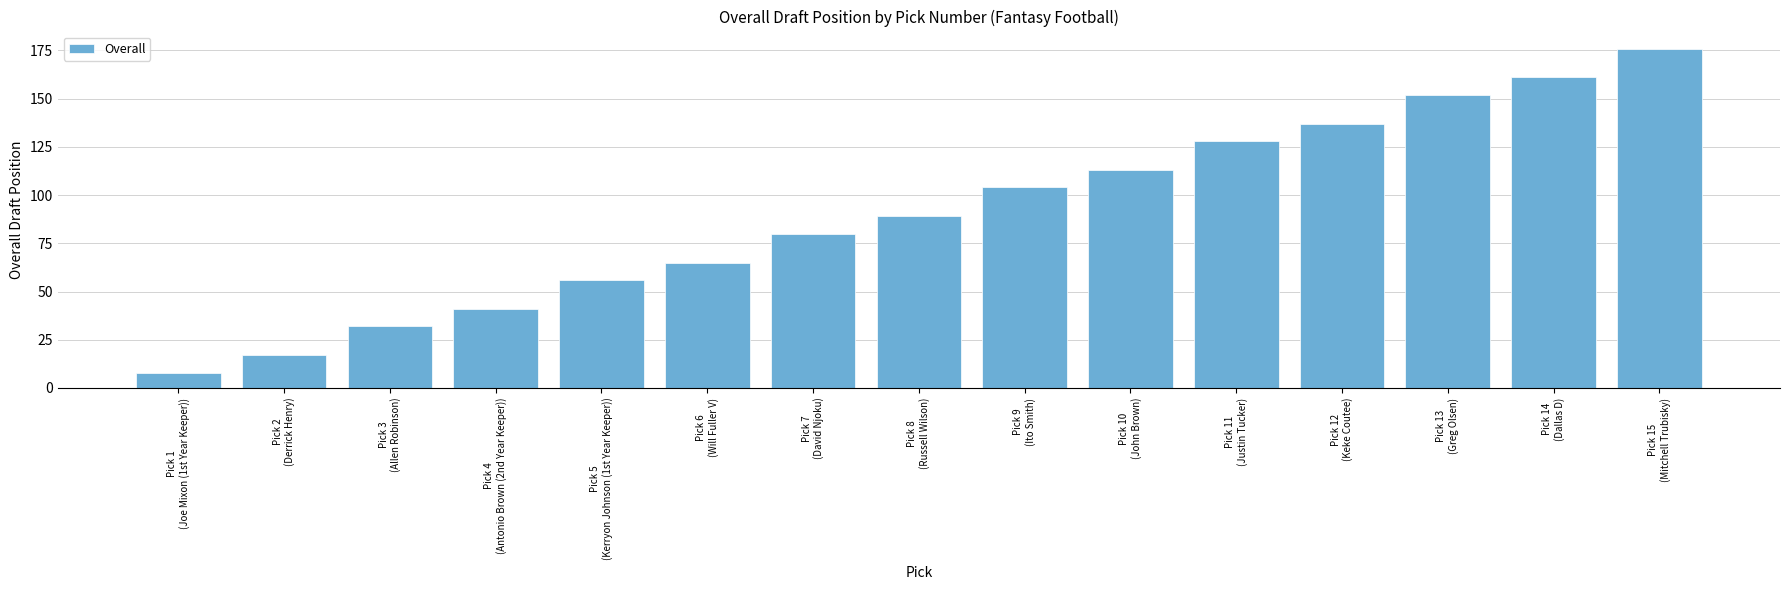

Does the chart contain any negative values?

No